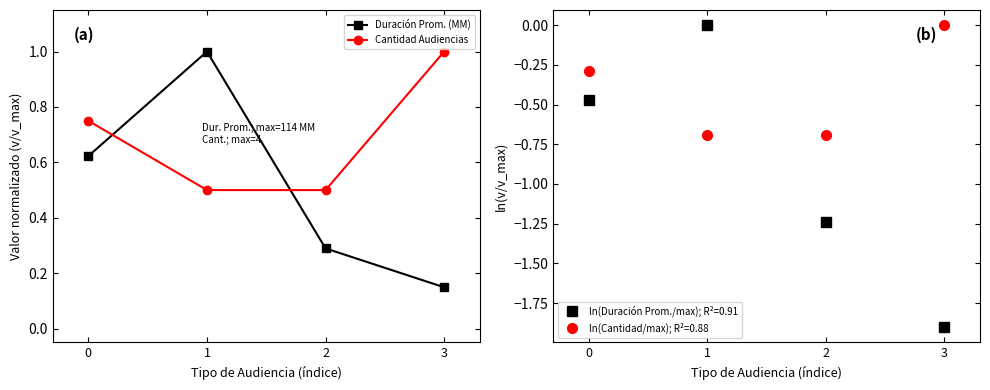

What is the total value across all series at 0?

1.4